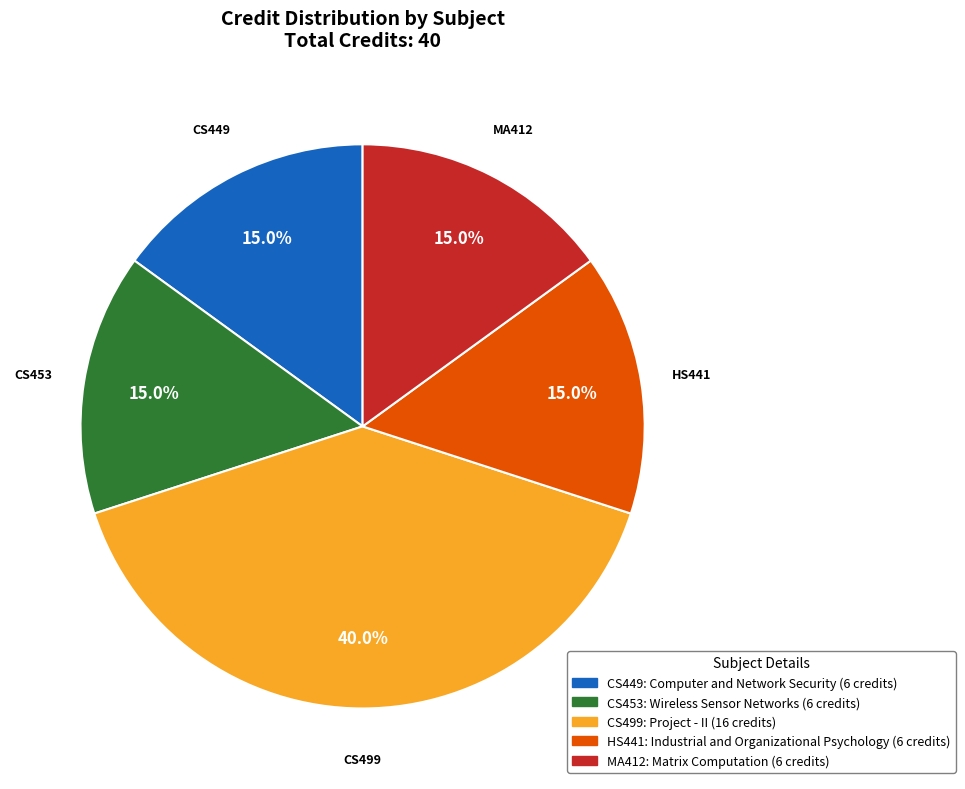

Is there any slice that represents more than half of the pie?

No